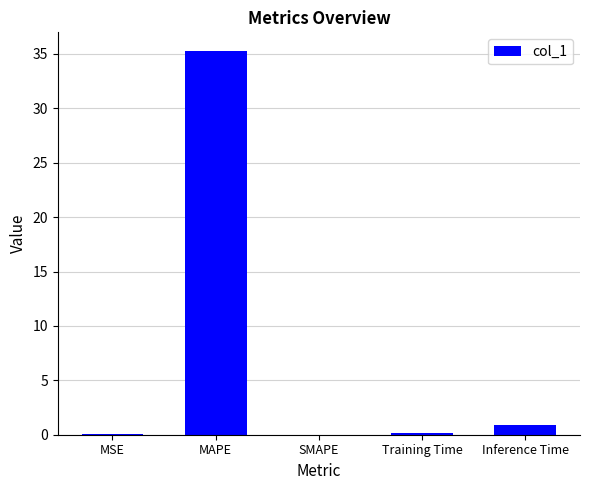

Between MAPE and Training Time, which is larger?

MAPE